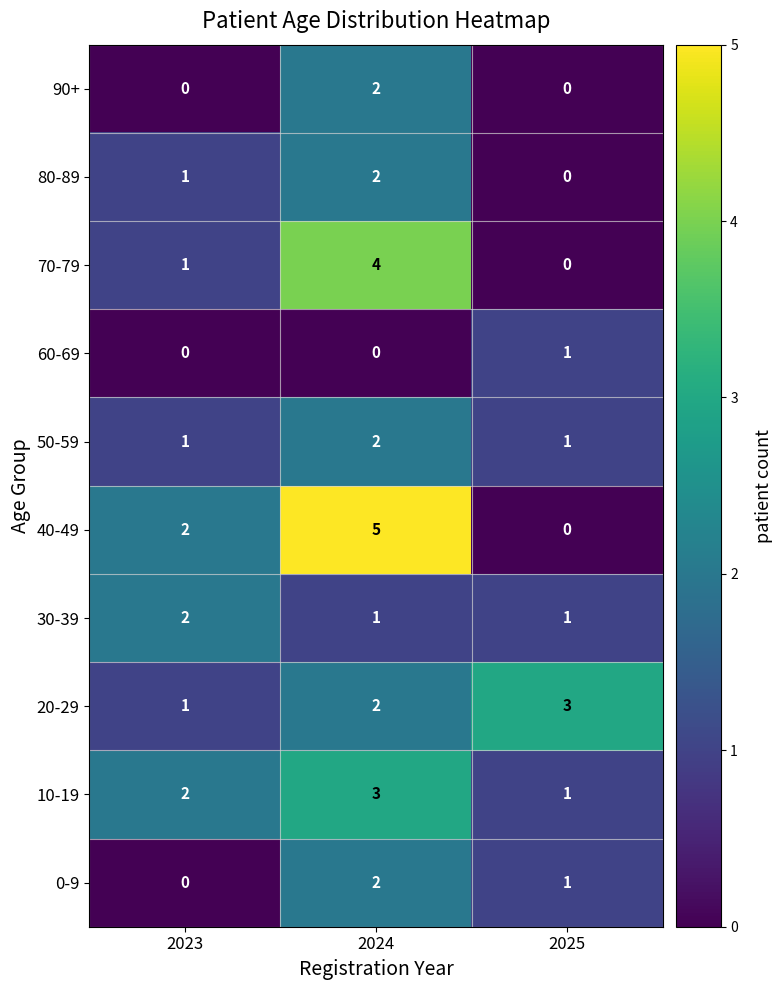

Which series changed the most between 2024 and 2025?

40-49